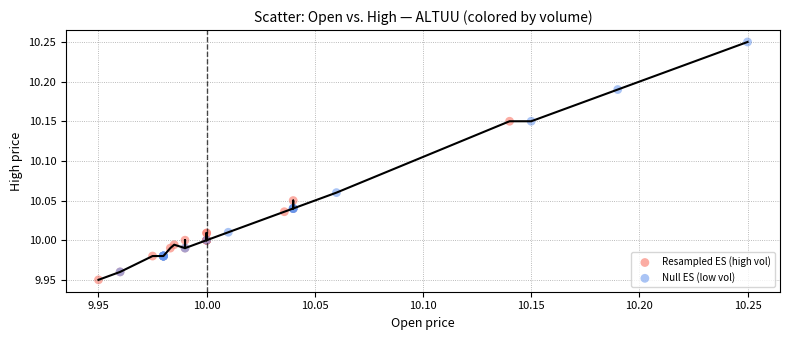

Which series contains the lowest Y value?

Resampled ES (high vol)